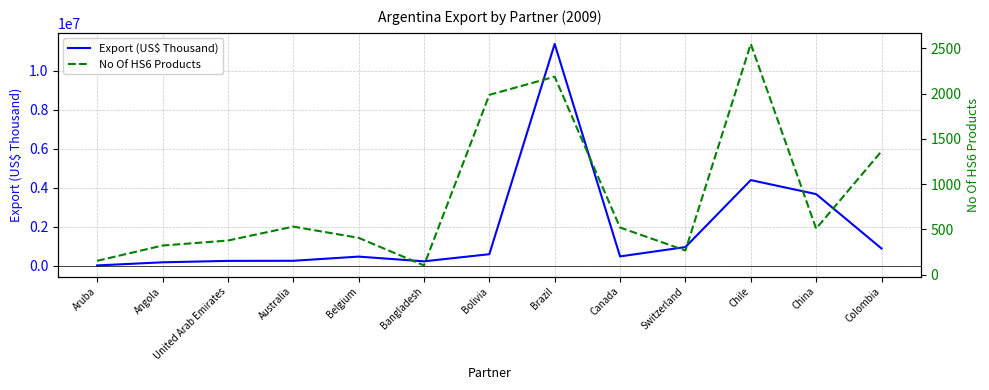

At which category is the sum across all series the highest?

Brazil